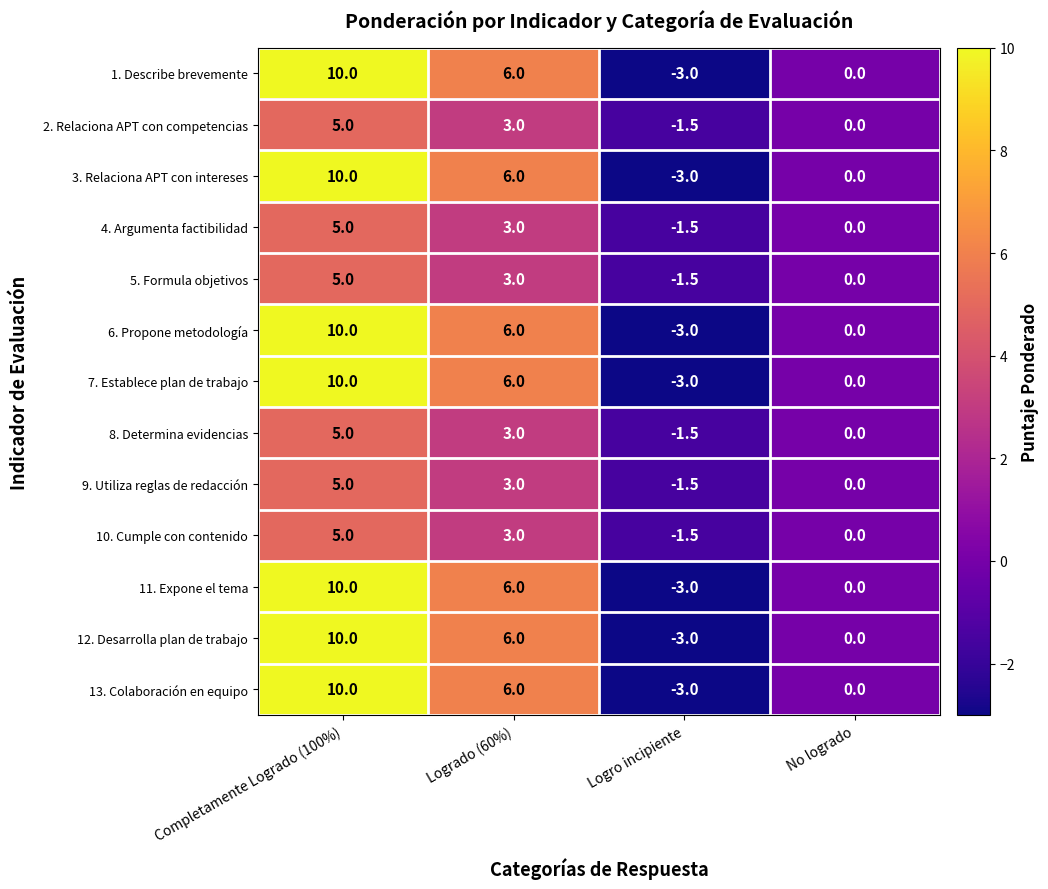

At which category is the sum across all series the highest?

Completamente Logrado (100%)